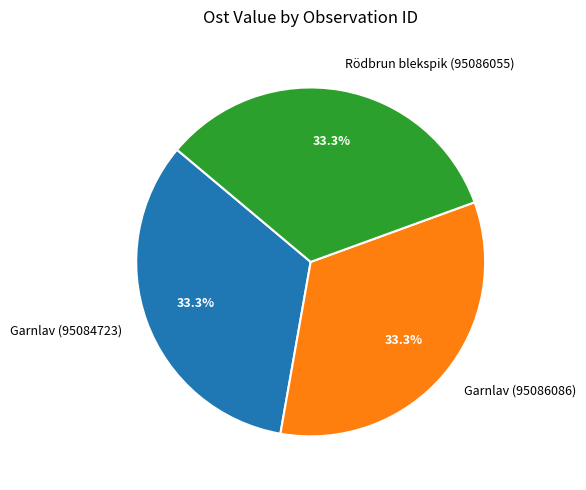

Approximately how many times larger is the value at Rödbrun blekspik (95086055) compared to Garnlav (95084723)?

1.0